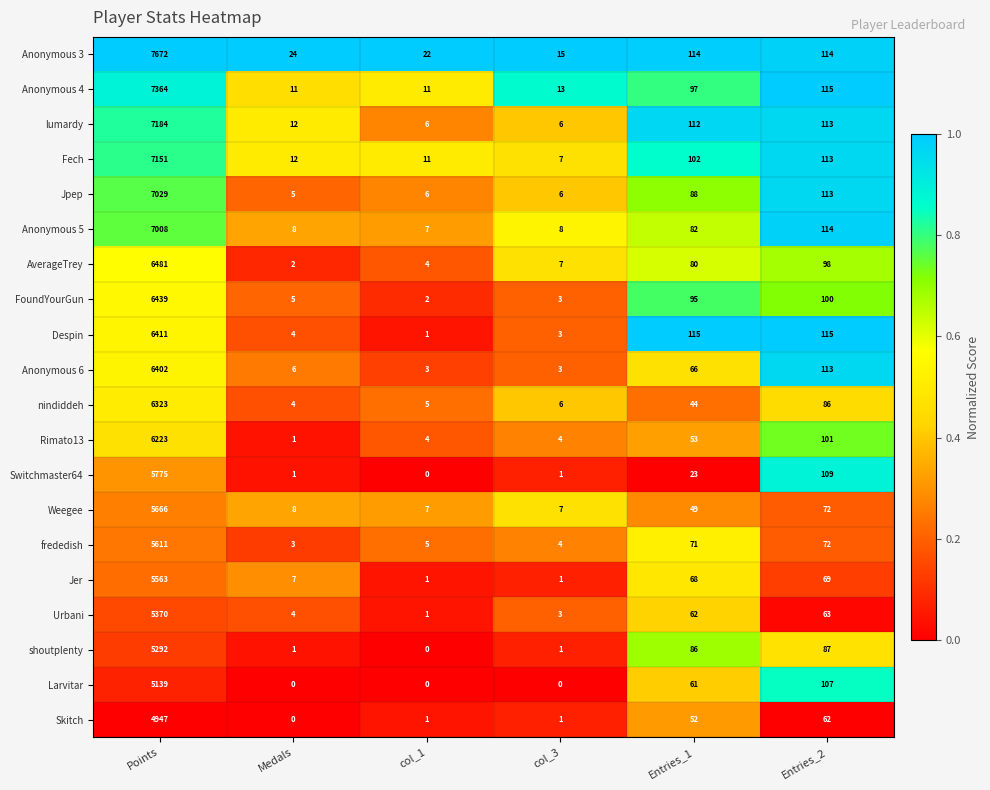

At which label is nindiddeh closest to 3163?

Entries_2